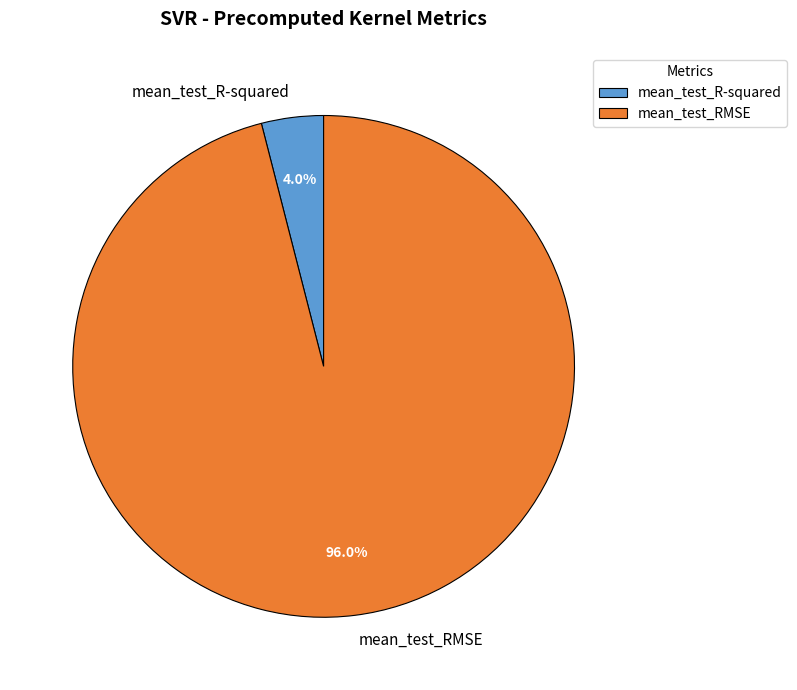

Is it true that mean_test_RMSE is 96% of the pie?

True